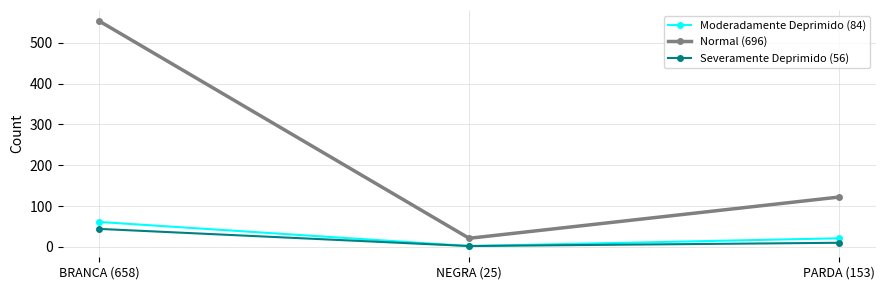

Count the number of categories in the chart.

3